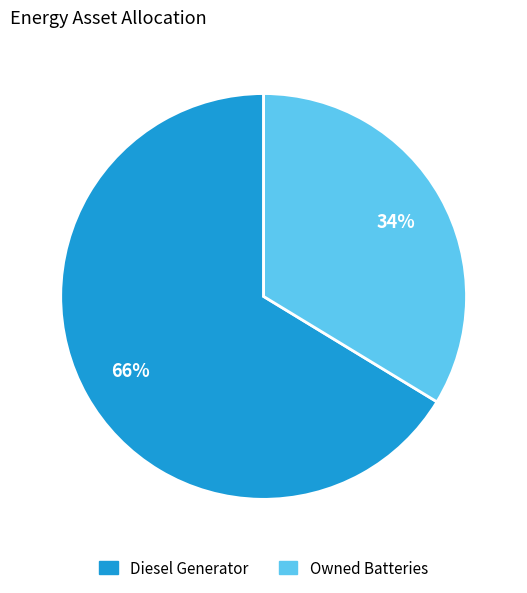

Approximately how many times larger is the value at Owned Batteries compared to Diesel Generator?

0.5